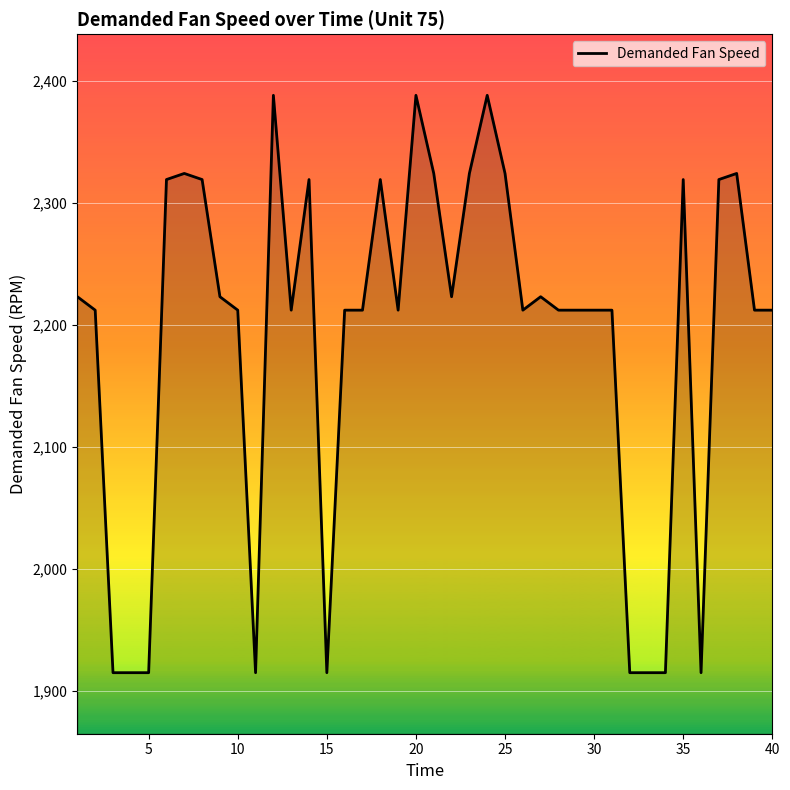

What is the smallest value displayed?

1915